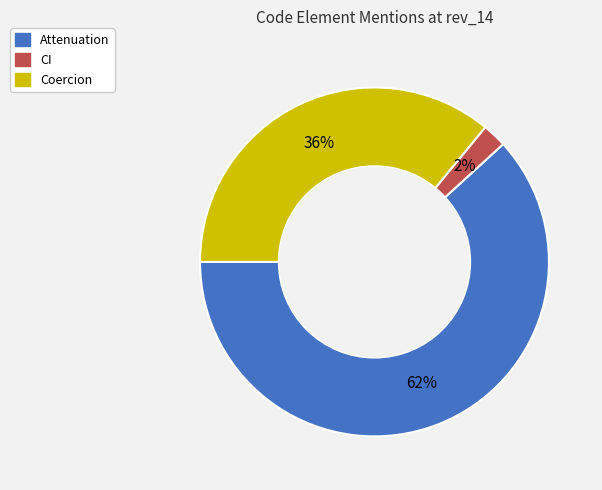

Which category accounts for the majority?

Attenuation